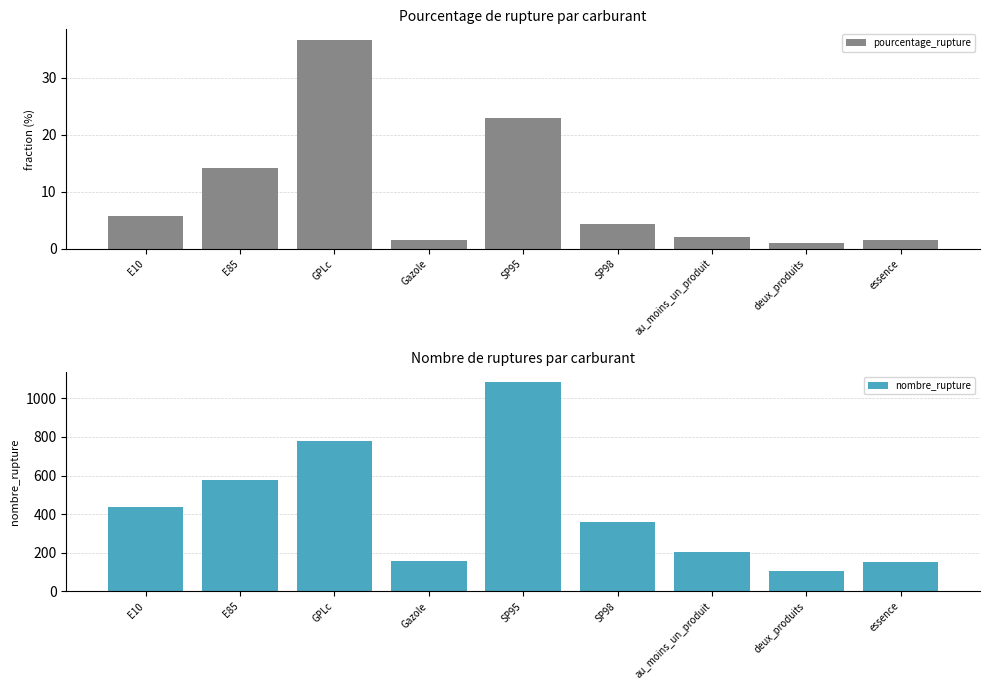

Is it true that nombre_rupture equals 57.7 at au_moins_un_produit?

False